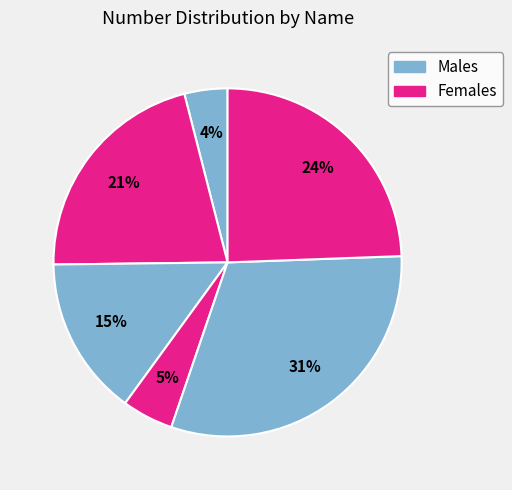

Count the number of slices in the pie.

6